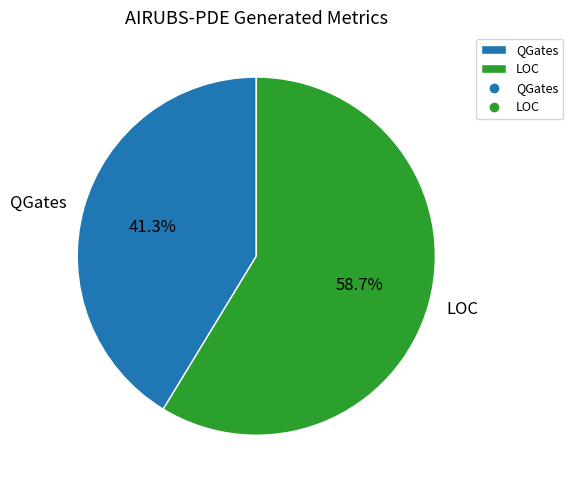

Rank the categories by value from lowest to highest.

QGates, LOC